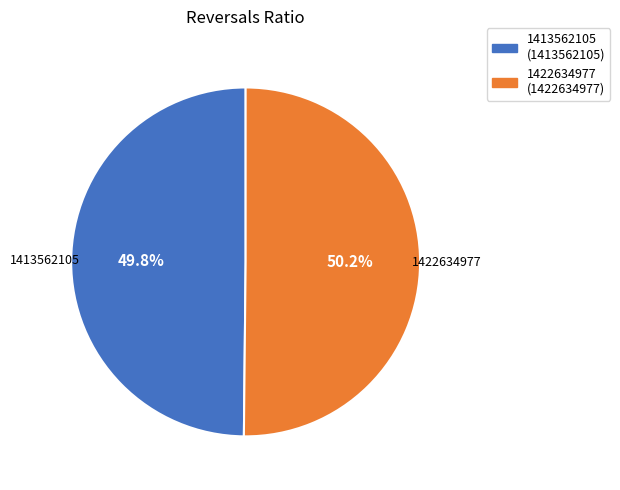

To the nearest percent, what portion does 1413562105 represent?

50%